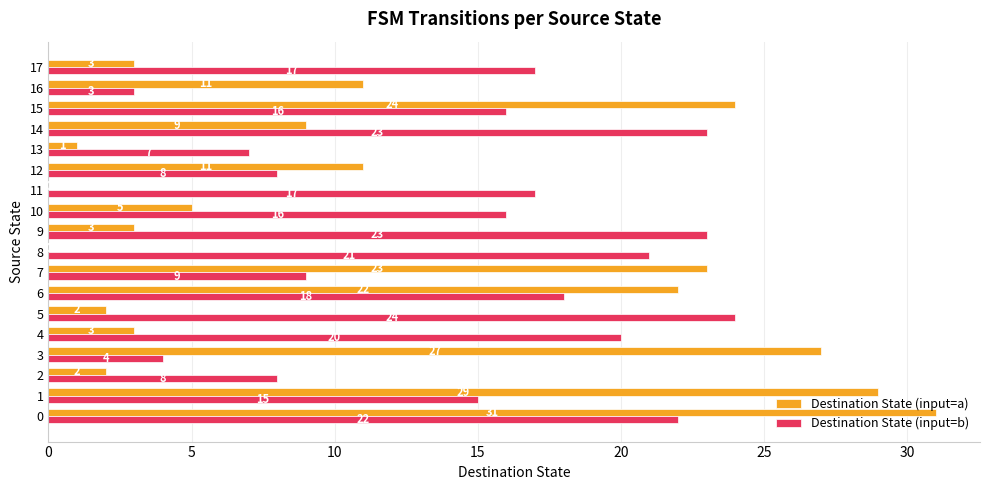

Which series has the largest range (max minus min)?

Destination State (input=a)